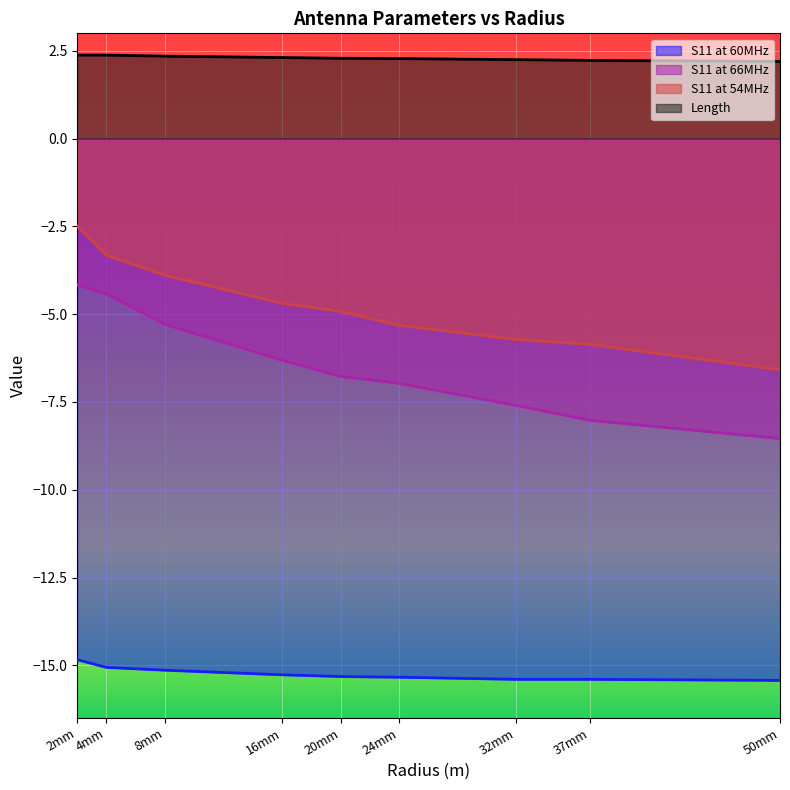

Where is S11 at 54MHz nearest to the value -4?

8mm